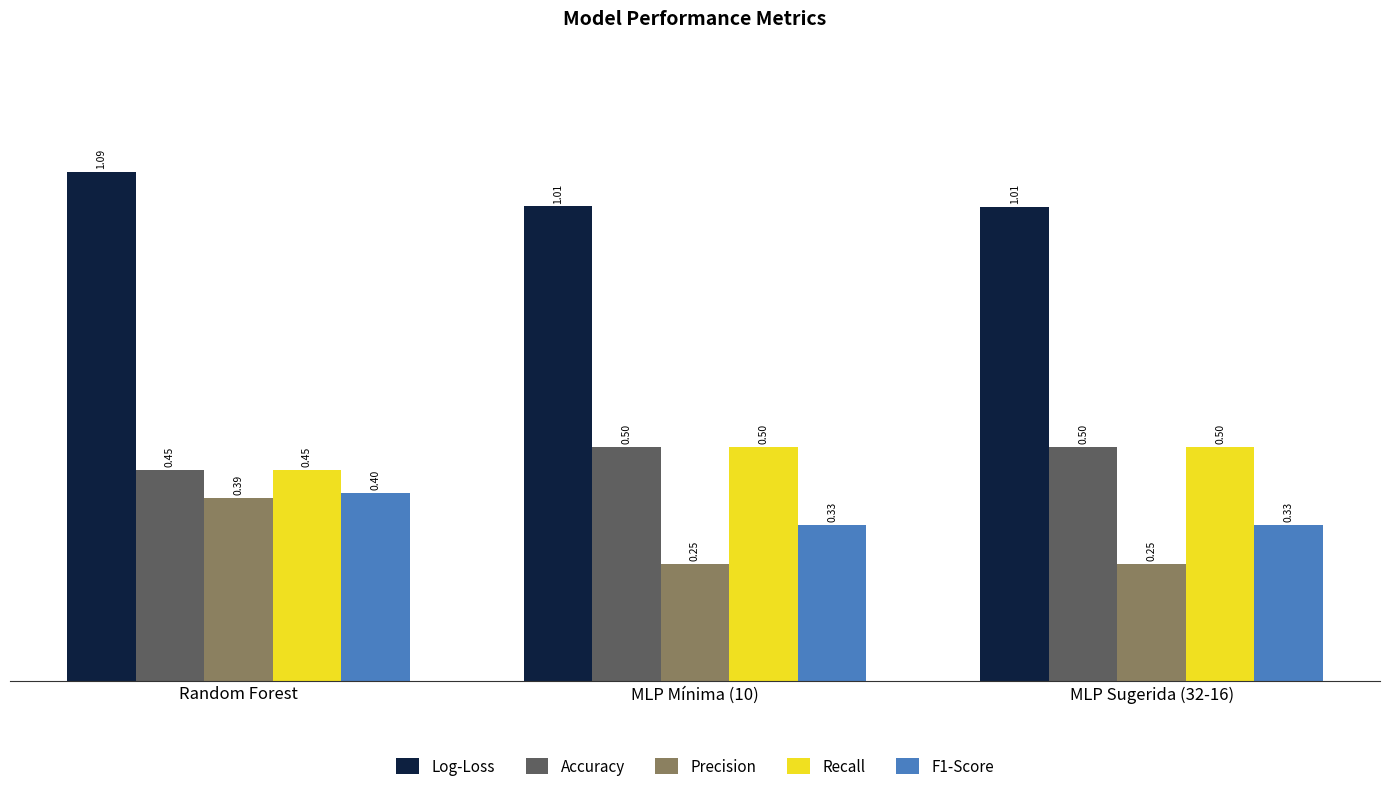

What is the difference between the maximum and minimum values in the F1-Score series?

0.1